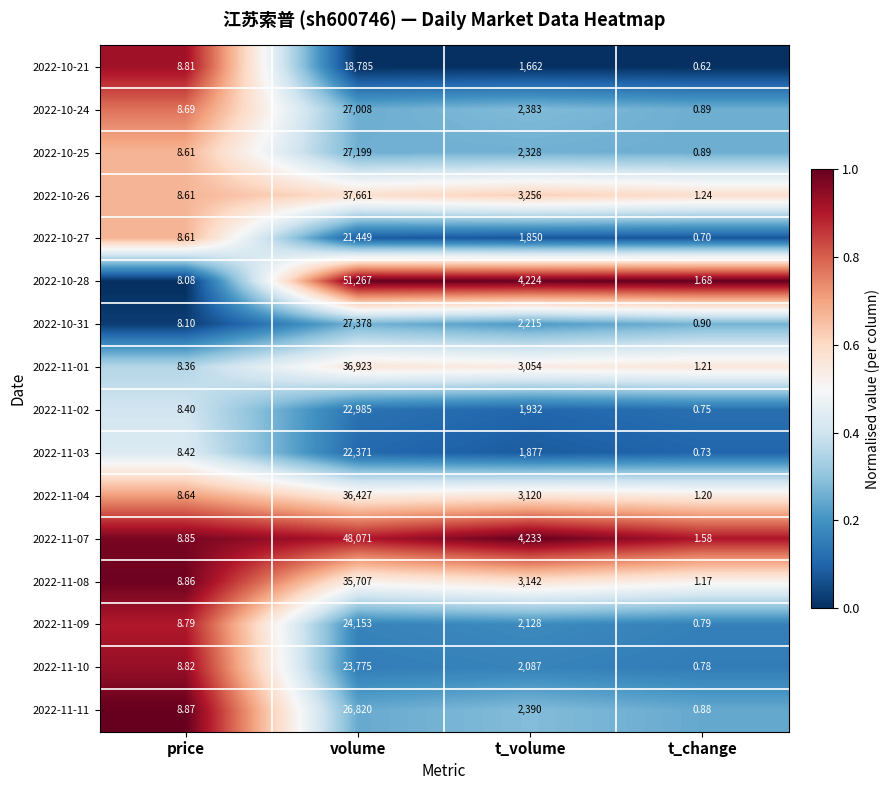

At which label does 2022-10-27 reach its peak?

volume